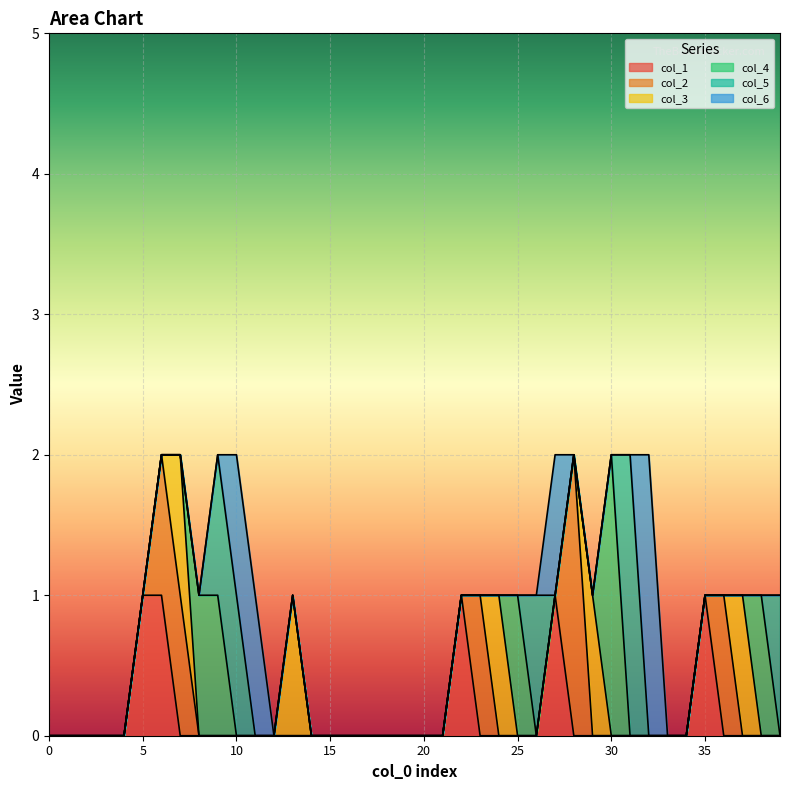

What is the maximum value for col_5?

2